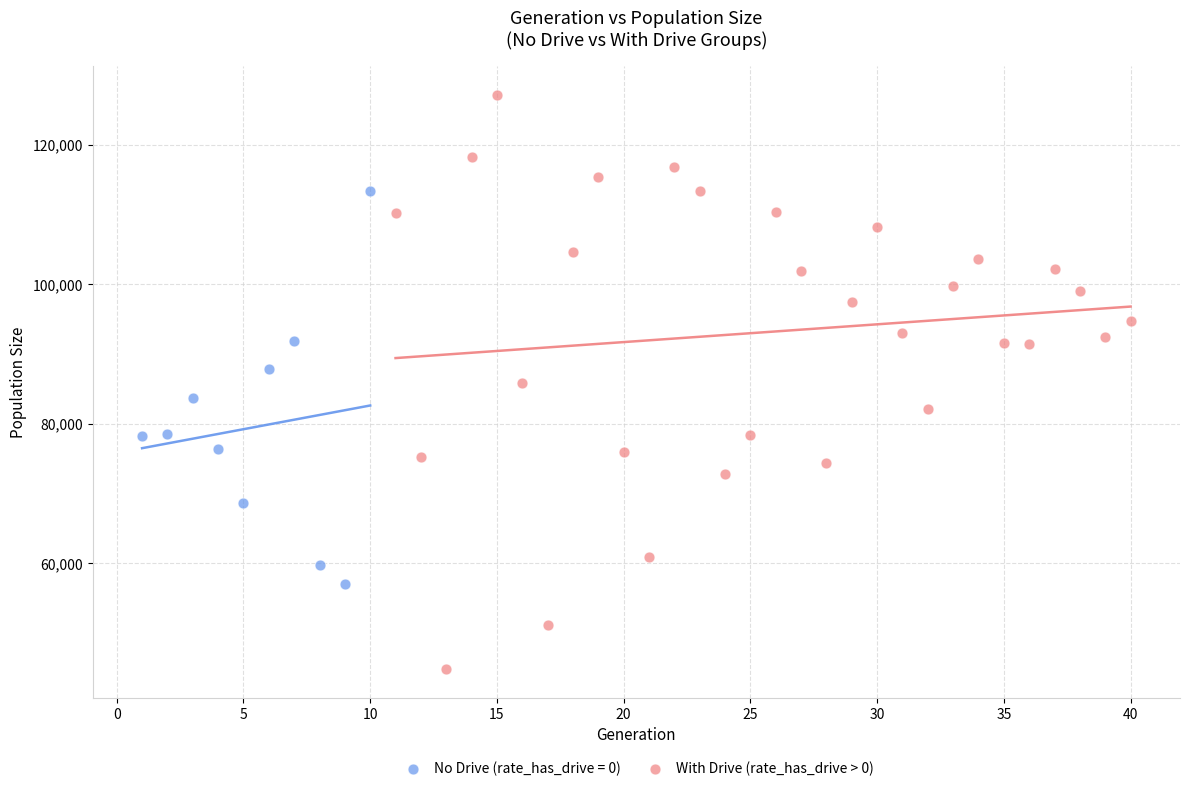

Which series has the largest Y range (max minus min)?

With Drive (rate_has_drive > 0)